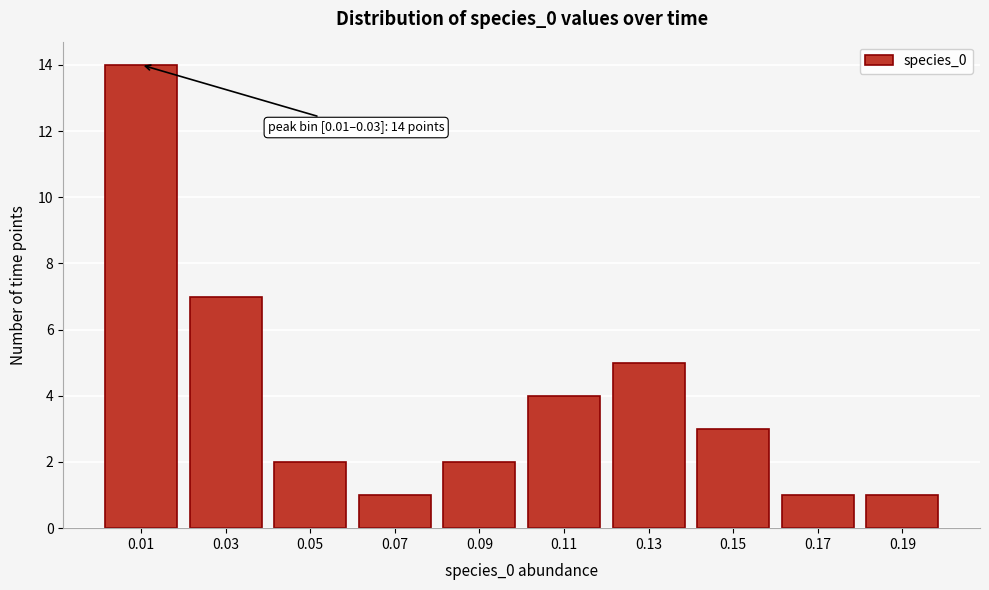

Reading right to left, transcribe all the data shown in this chart.

1	1	3	5	4	2	1	2	7	14